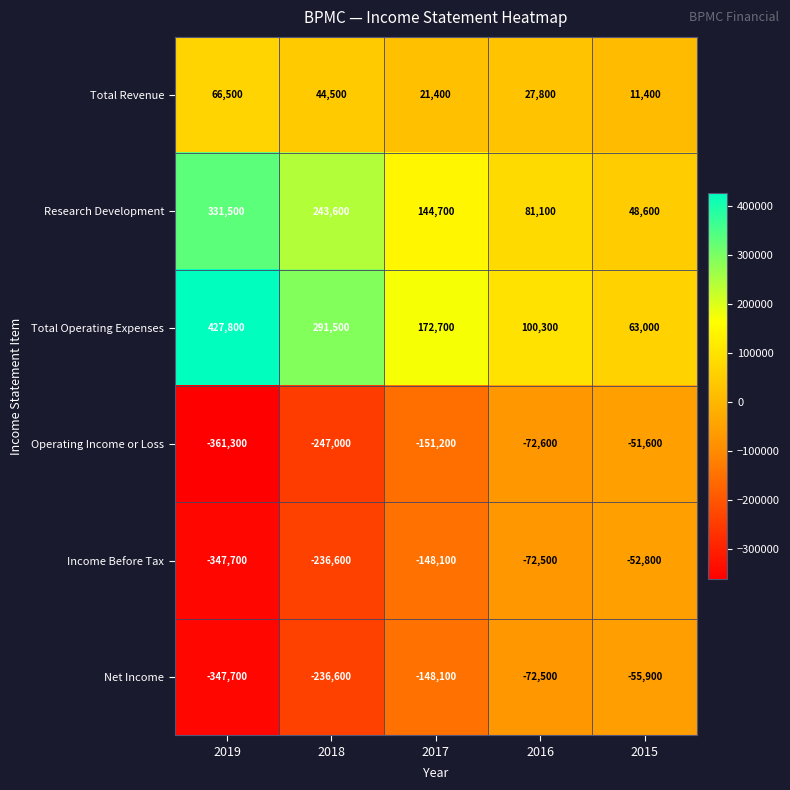

Which label corresponds to the largest value in the chart?

2019